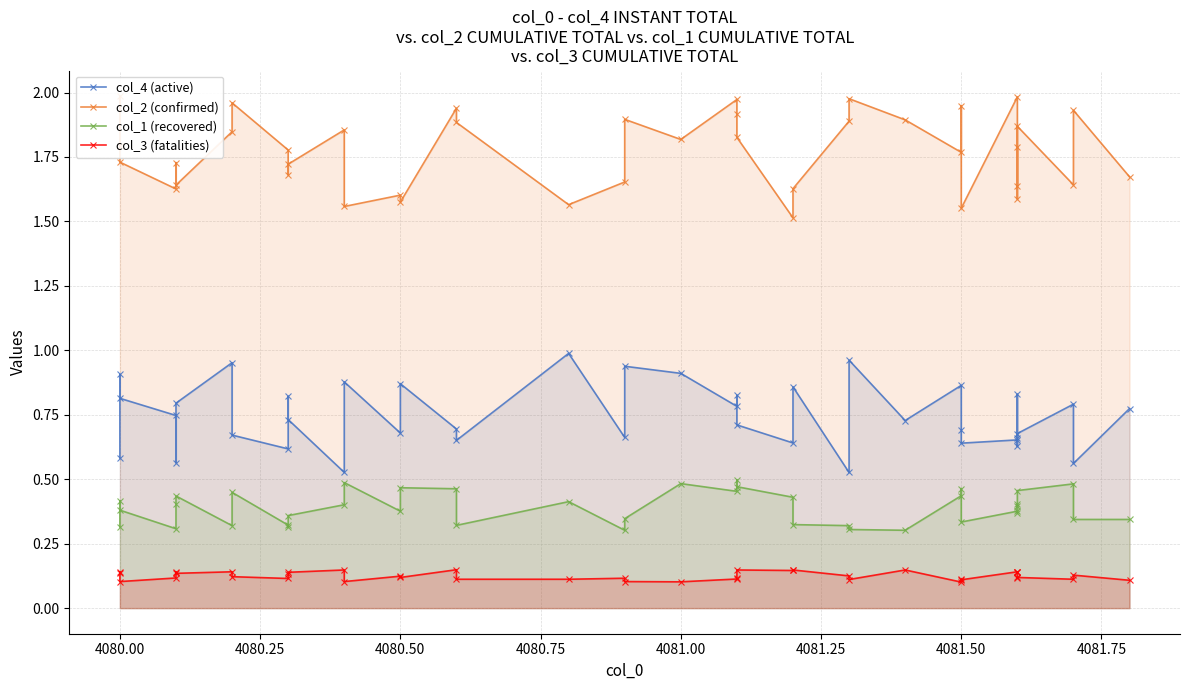

True or false: col_4 (active) and col_1 (recovered) intersect in this chart.

False